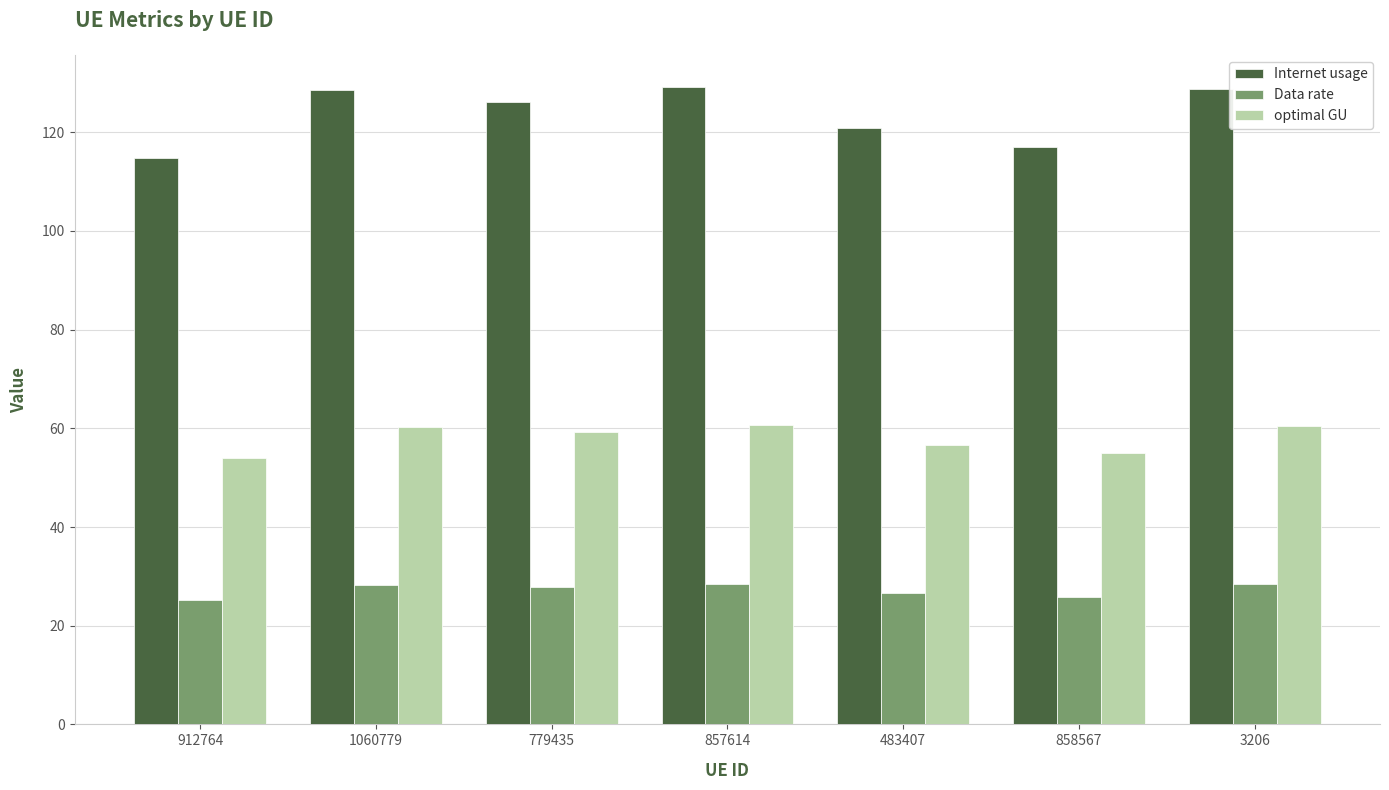

True or false: Data rate has a value of 28.5 at 857614.

True